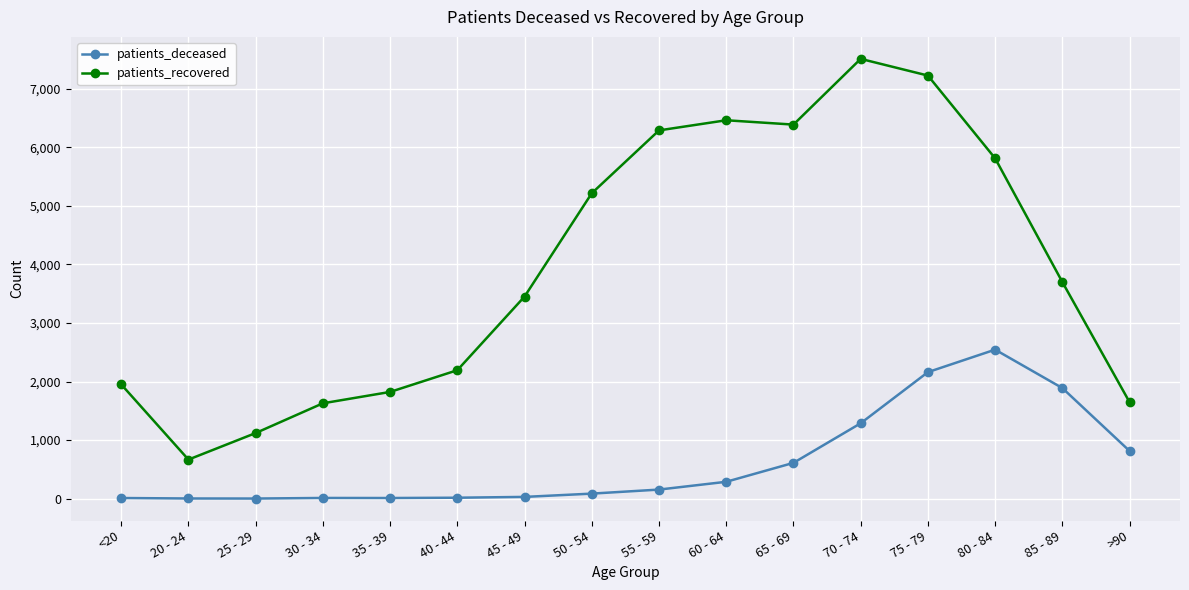

What is the smallest value displayed?

2